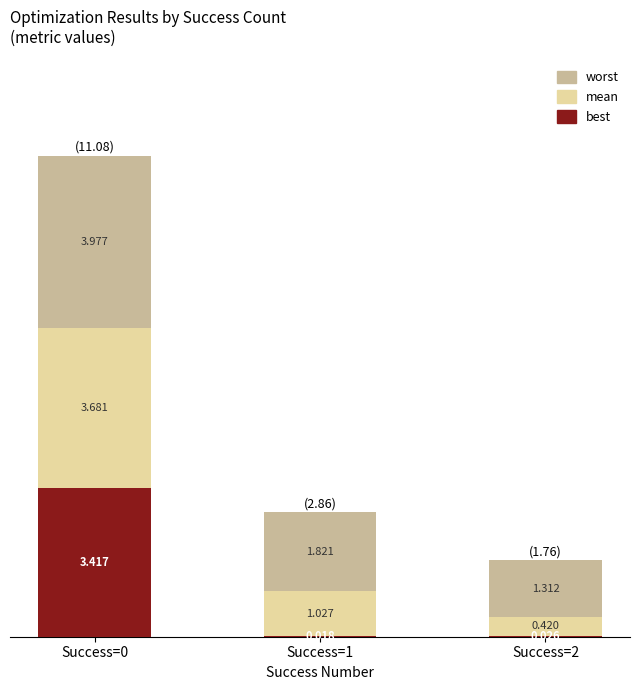

What is the difference between the maximum and second lowest values in the mean series?

2.7